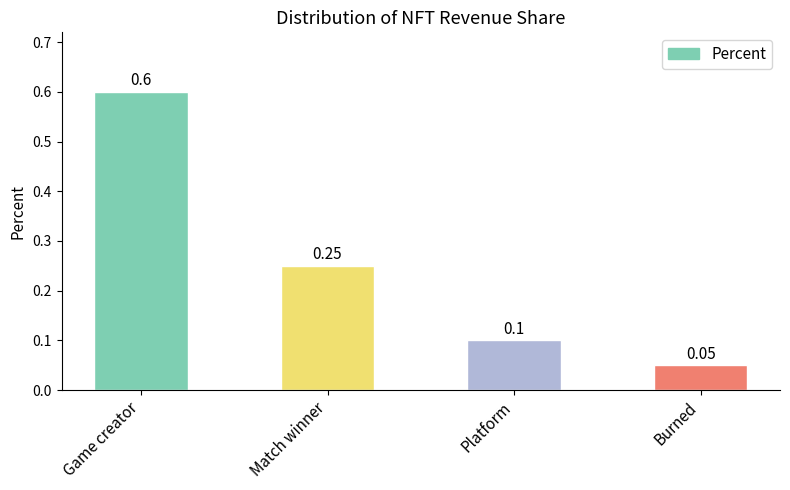

Which label corresponds to the smallest value in the chart?

Burned